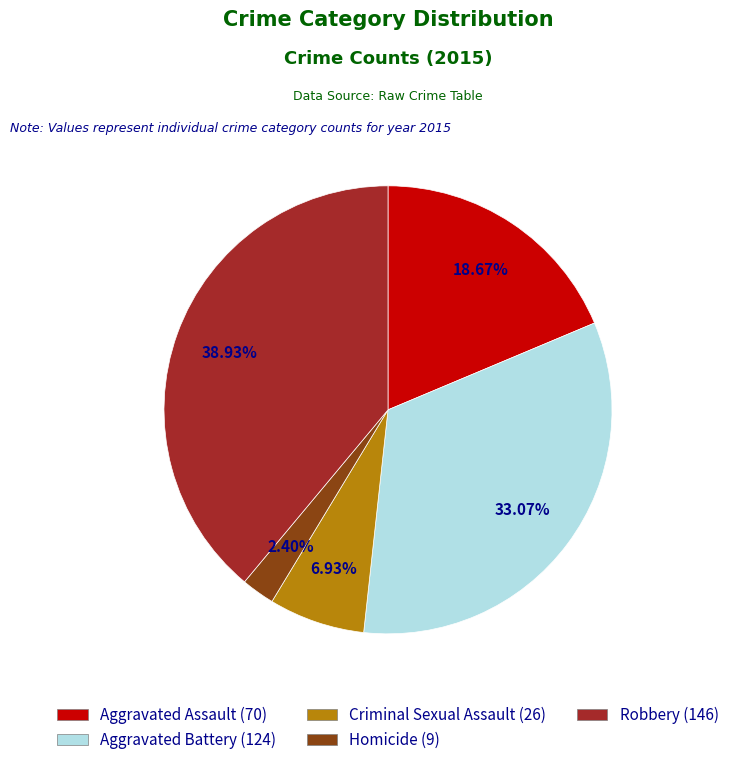

To the nearest percent, what portion does Aggravated Assault represent?

19%